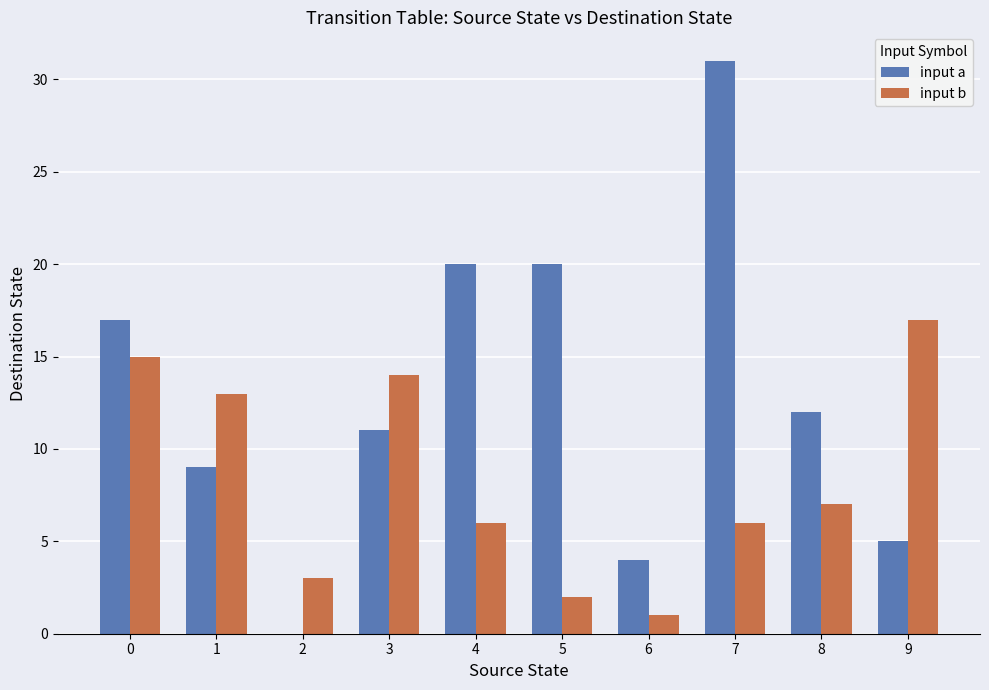

True or false: input a has a value of 10 at 0.

False